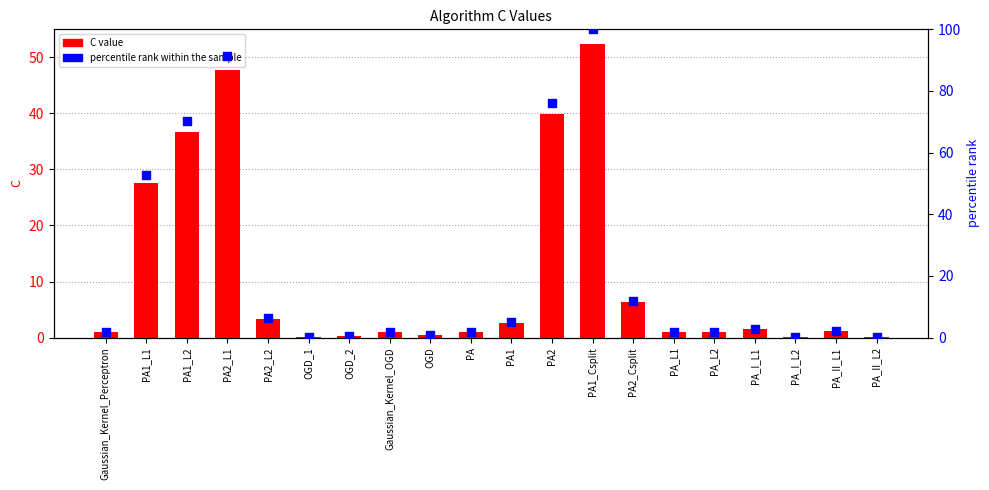

Which series contains the highest Y value?

percentile rank within the sample